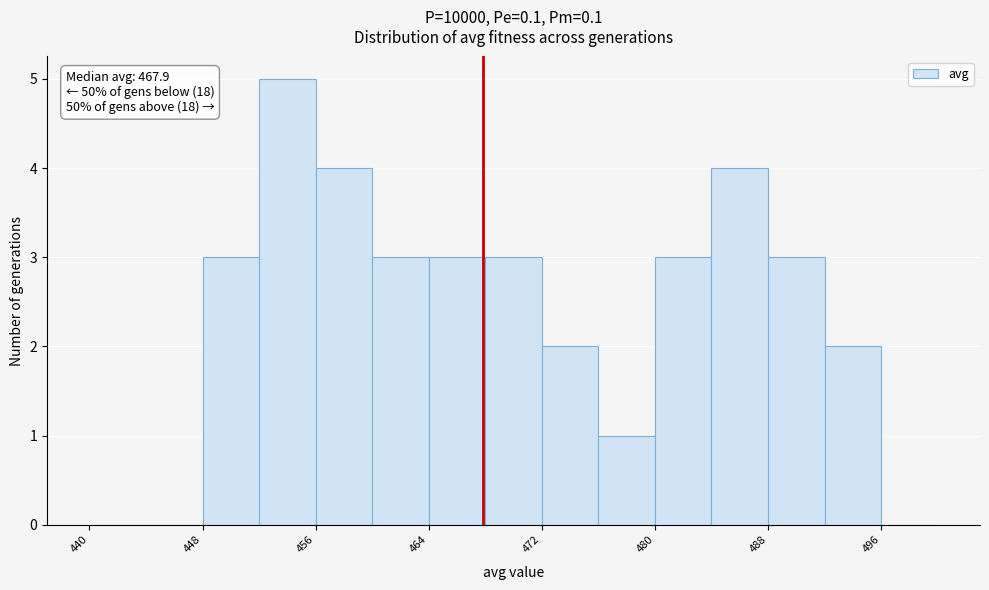

Over which range of the x-axis is the bar tallest?

452 to 456